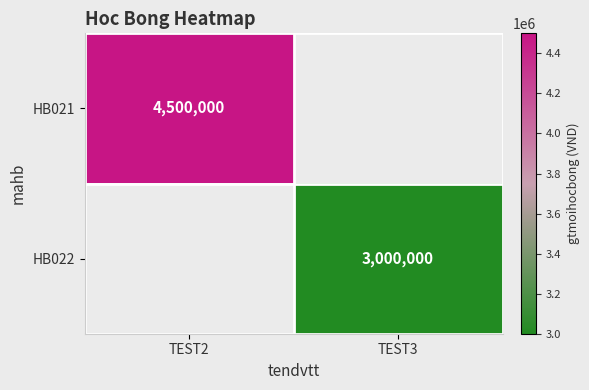

The HB021 series shows 2045001 at TEST2. True or false?

False